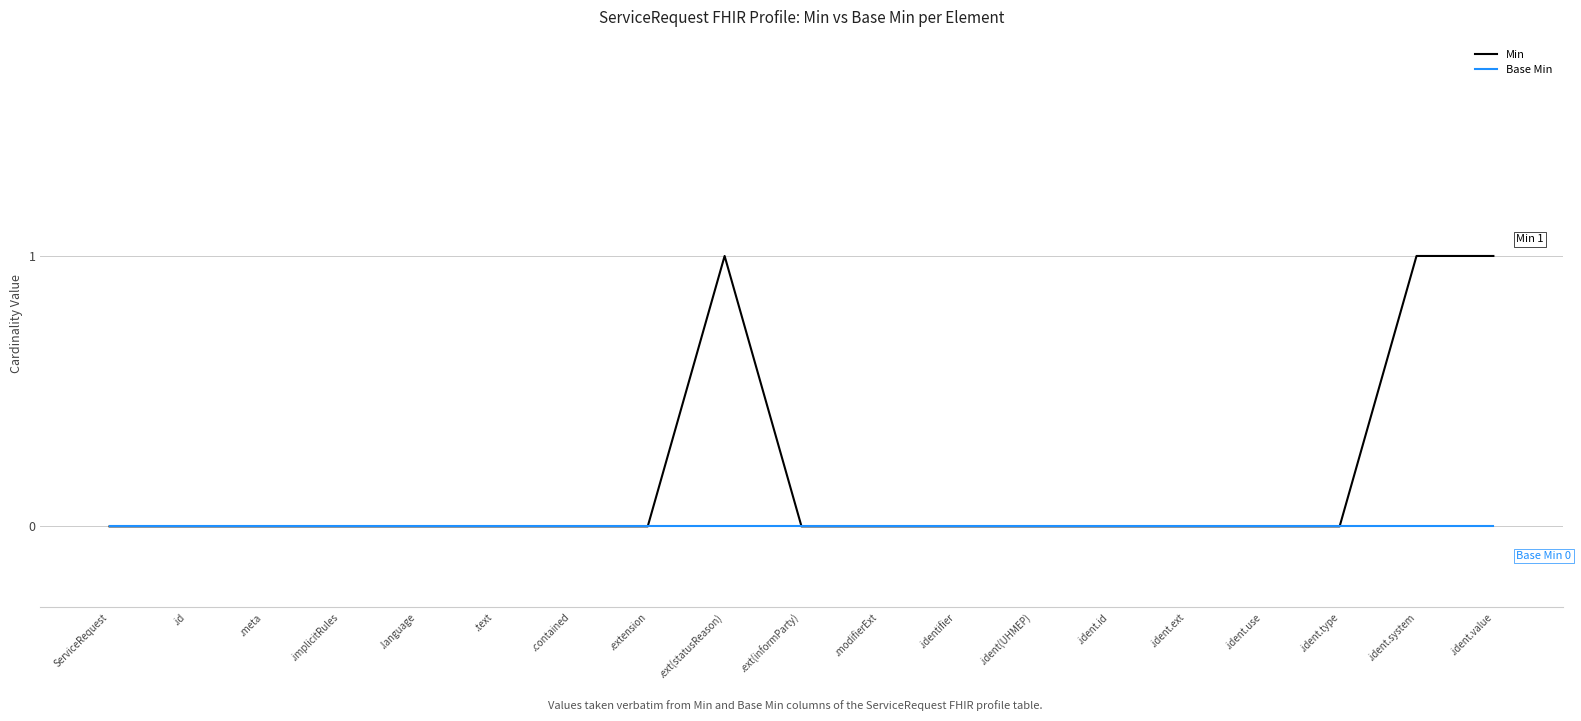

Is it true that Base Min equals 0 at .ident.system?

True